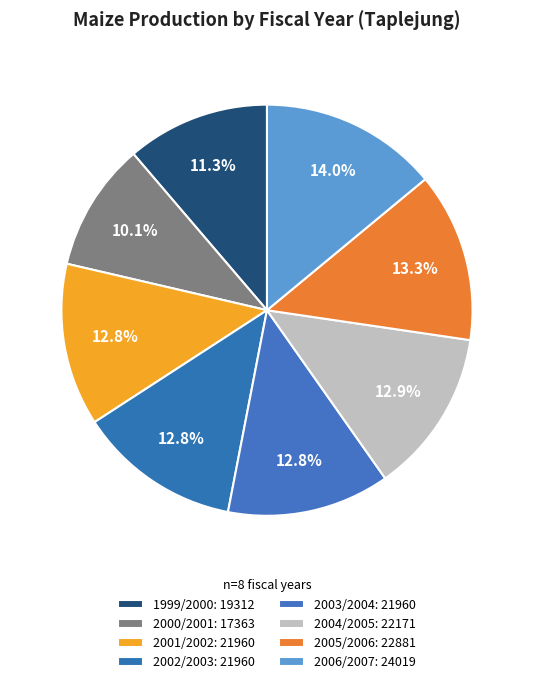

To the nearest percent, what percentage of the pie is 2005/2006?

13%